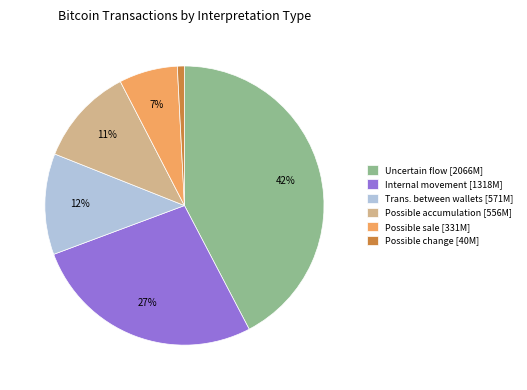

To the nearest percent, what portion does Possible accumulation represent?

11%